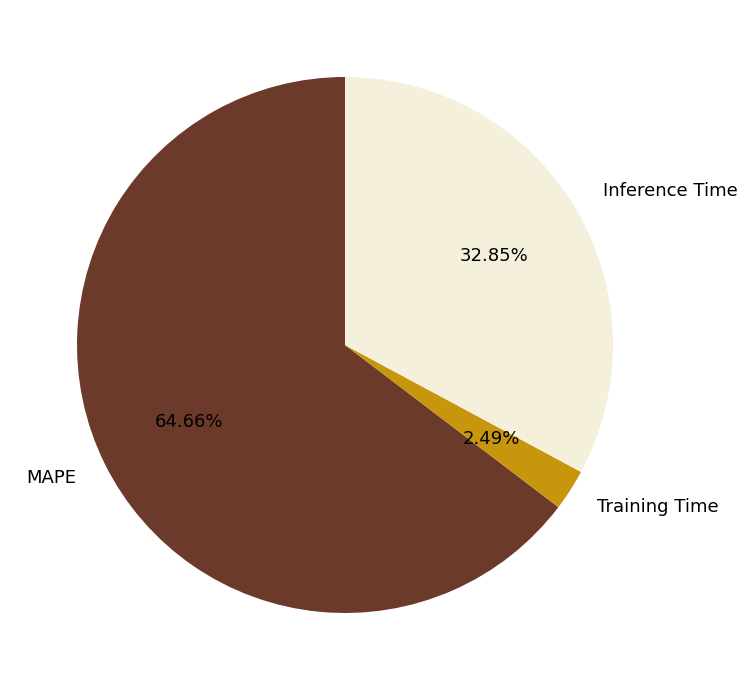

To the nearest percent, what is the difference between the Training Time and MAPE slice percentages?

62%